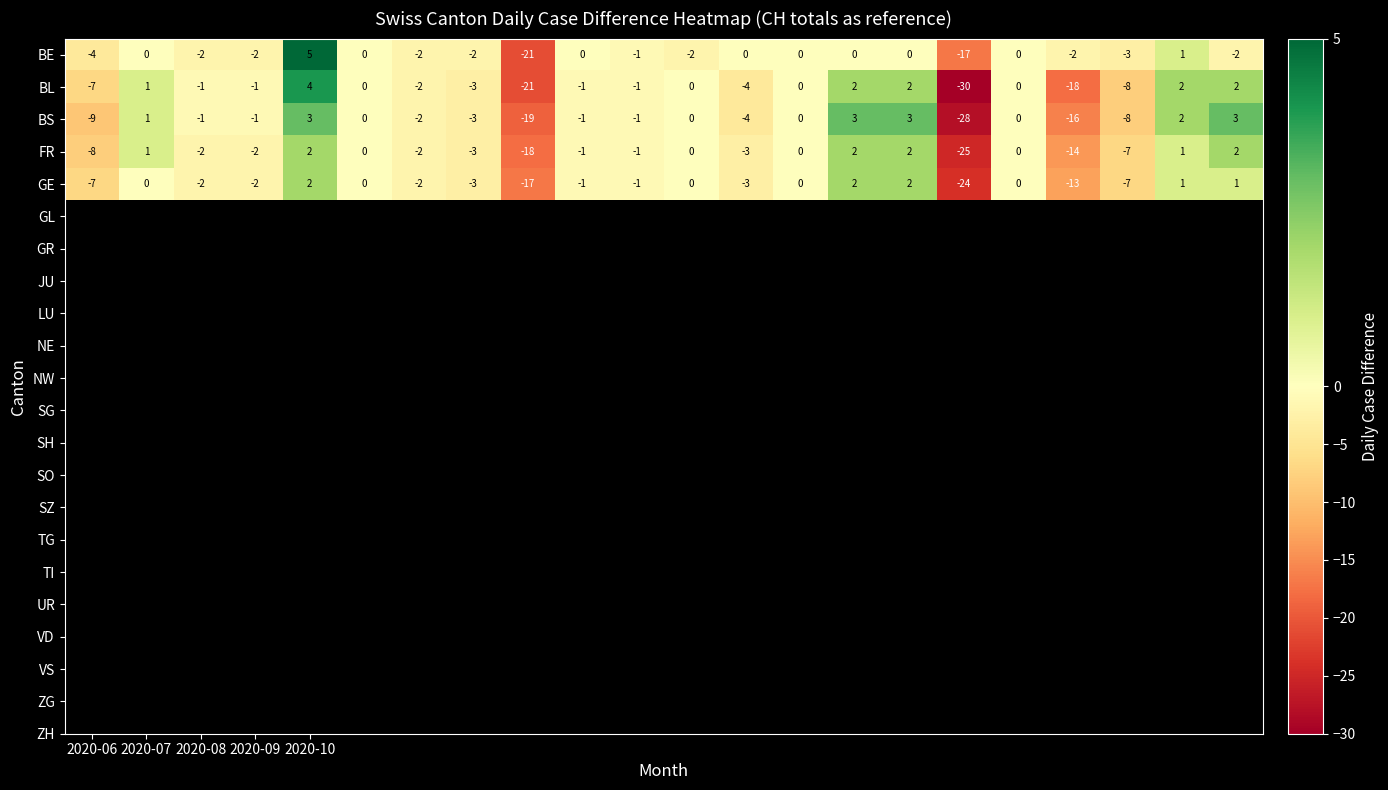

What is the lowest value of the BS series?

-28